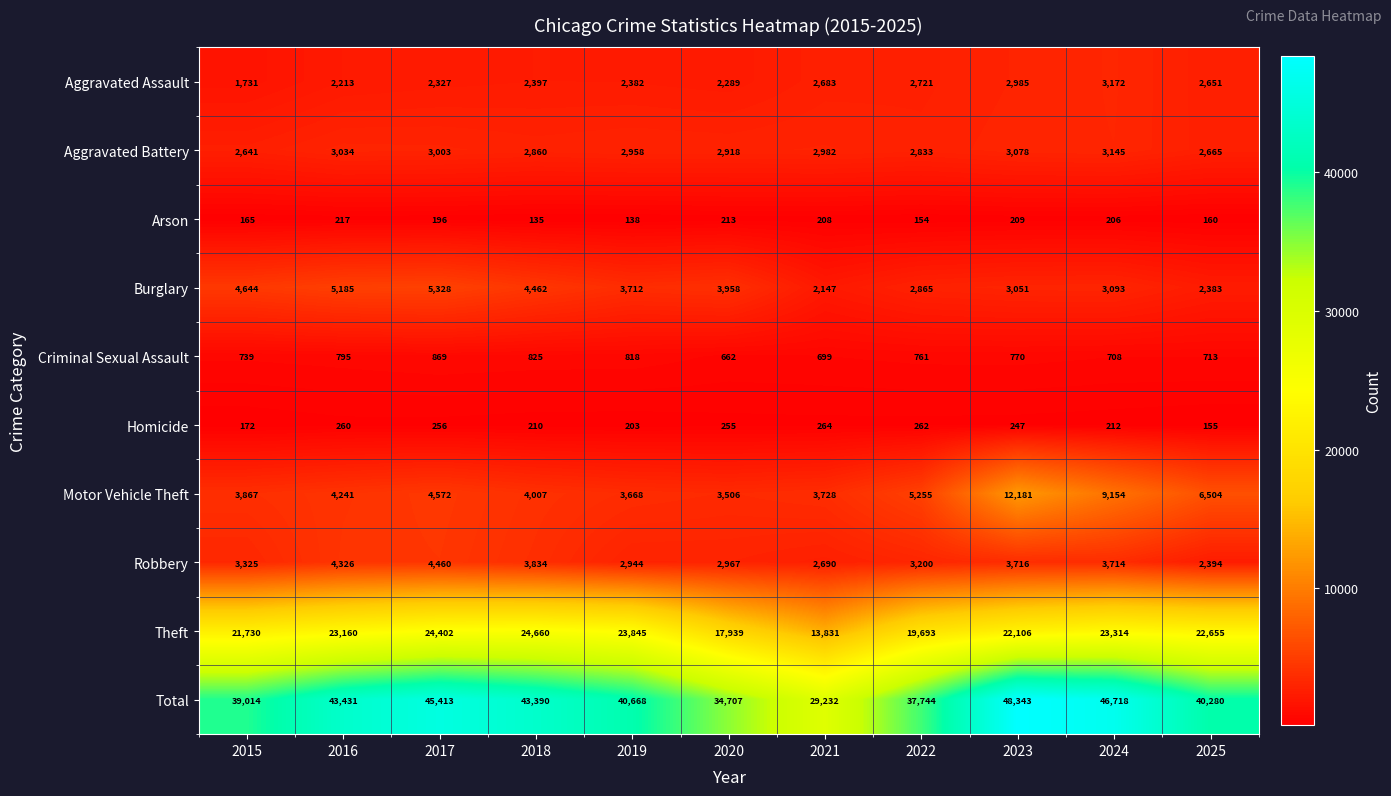

What is the approximate value of Aggravated Battery at 2015, to the nearest 50?

2650